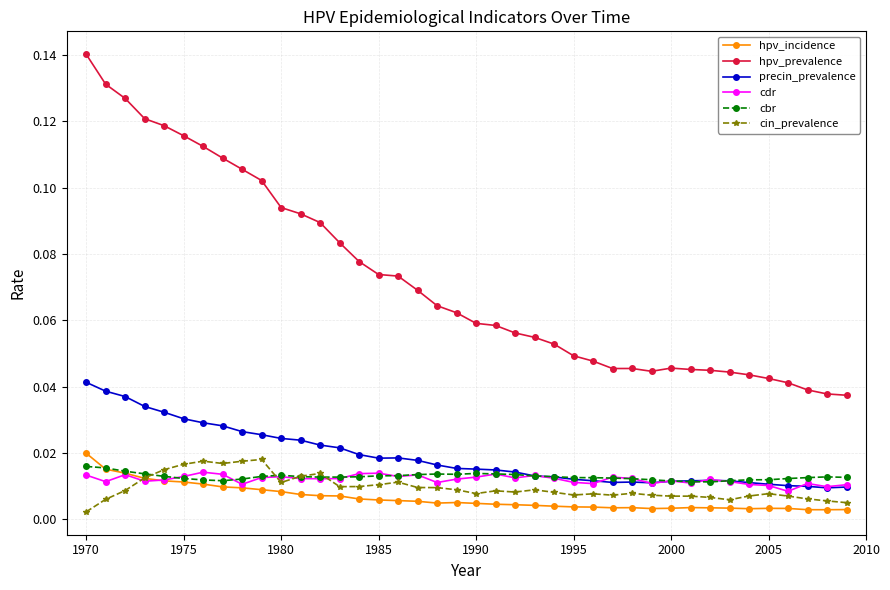

True or false: precin_prevalence and hpv_prevalence intersect in this chart.

False